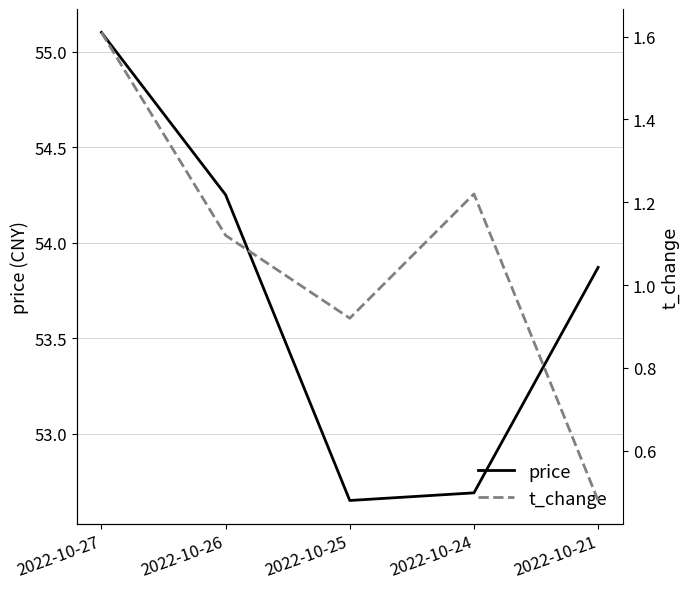

At which label is price closest to 53?

2022-10-24